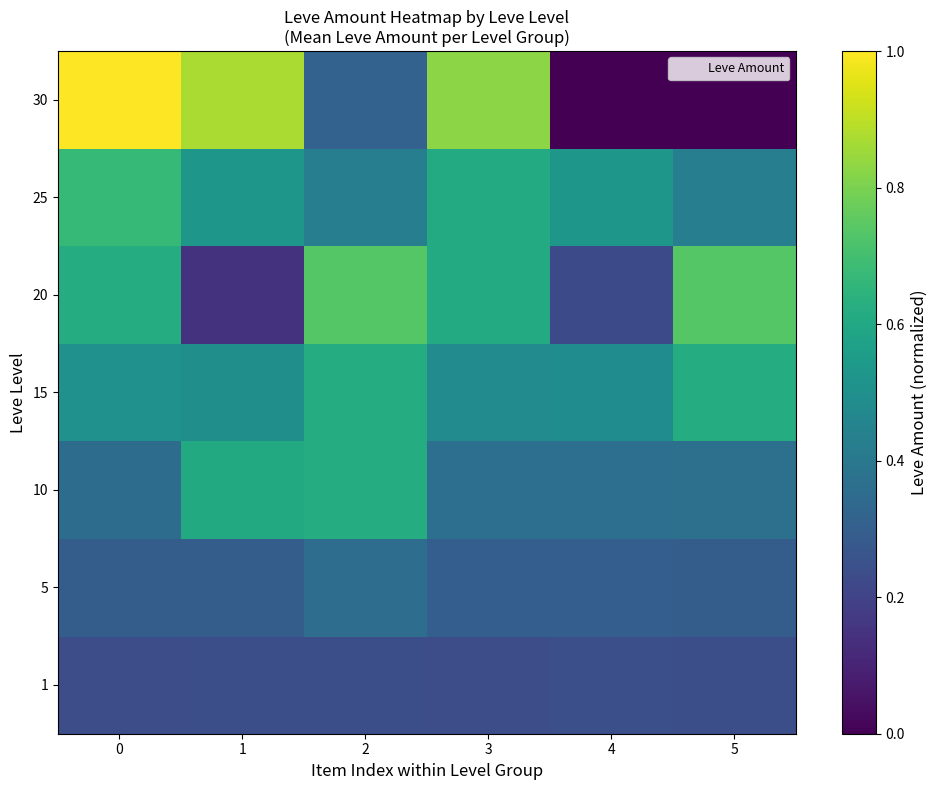

Which has a higher value, 0 or 2?

2